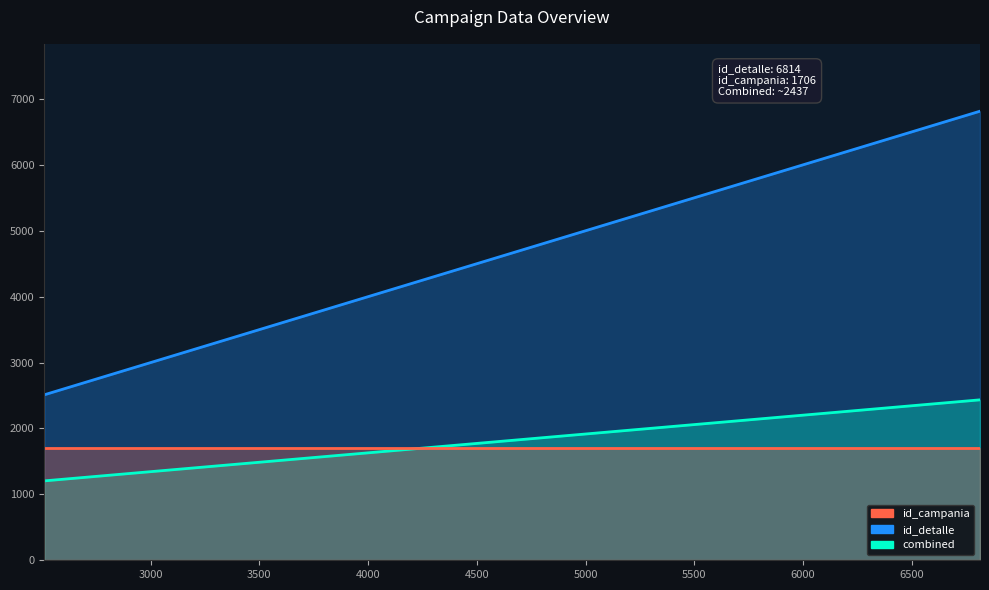

At how many categories does at least one series exceed 5017?

1